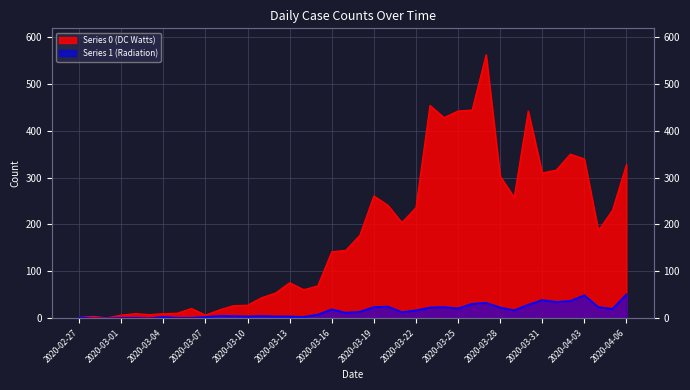

True or false: Series 1 (Radiation) has a value of 13 at 2020-03-21.

True